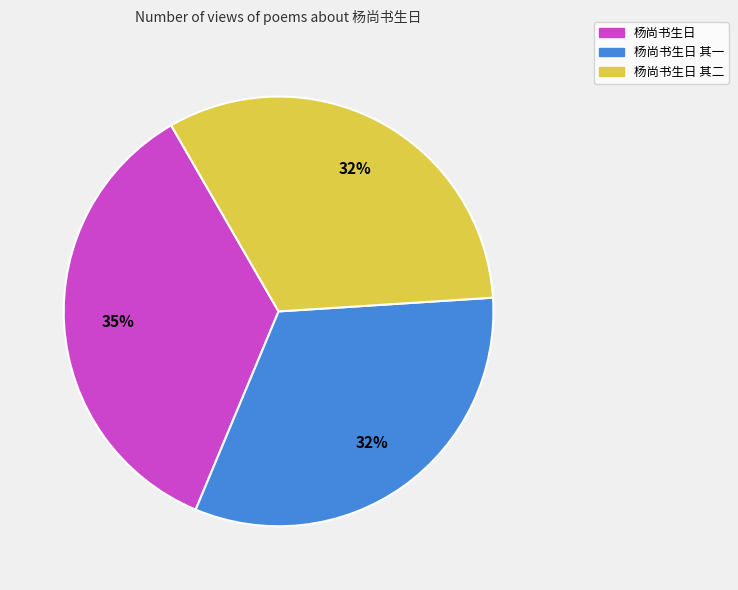

To the nearest percent, what is the difference between the 杨尚书生日 其二 and 杨尚书生日 slice percentages?

3%